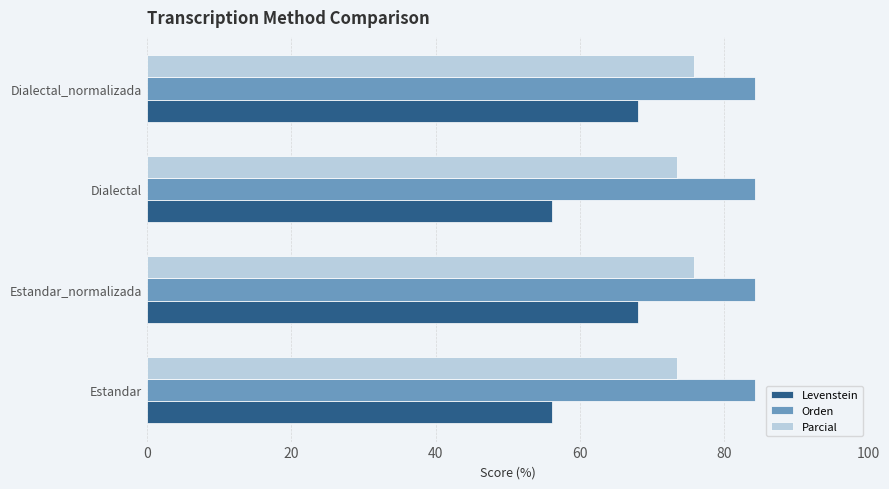

The value of Parcial at Estandar_normalizada is 75.8. True or false?

True